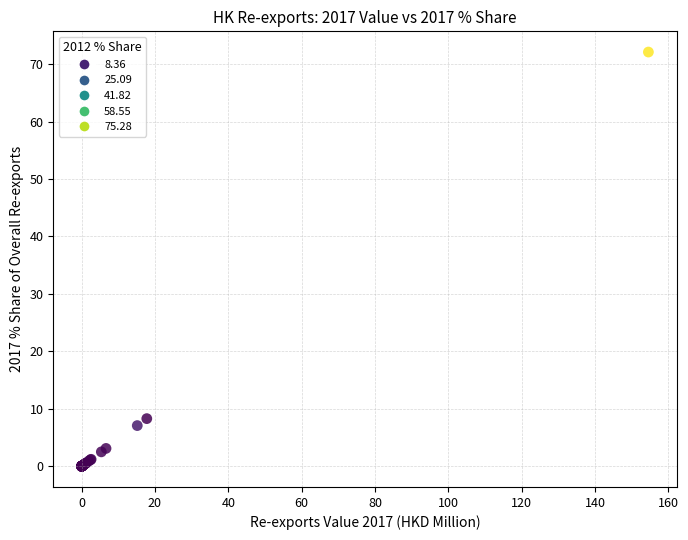

What Y value in the scatter plot is closest to 36?

8.3